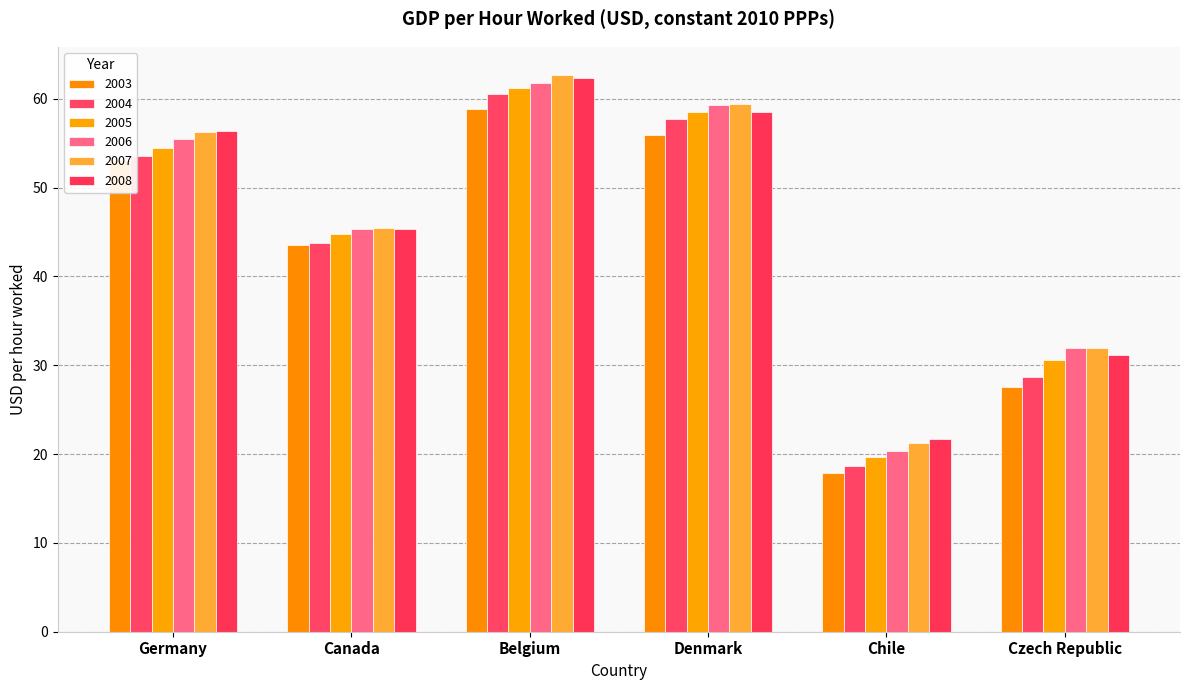

What position from the right is Denmark?

3